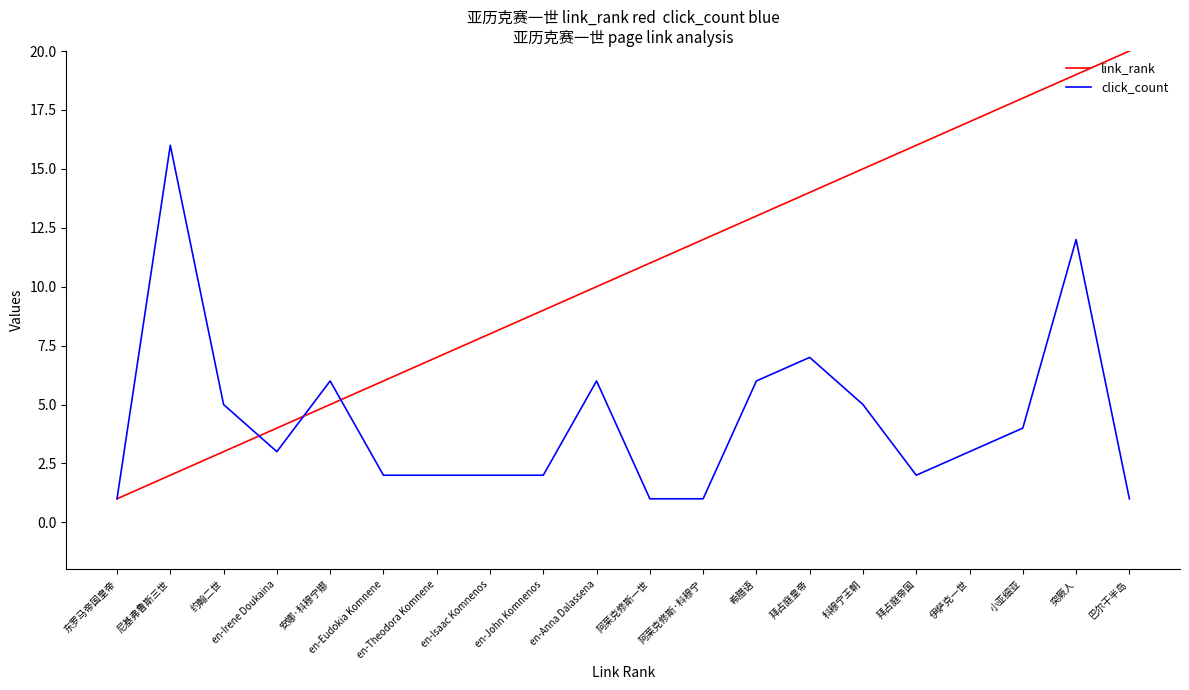

At which category does the chart reach its peak across all series?

巴尔干半岛